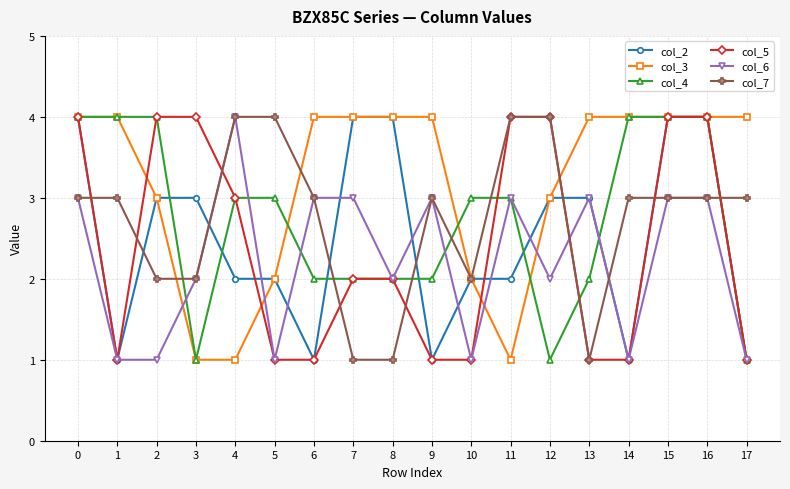

Does the chart display data point markers on the line(s)?

Yes